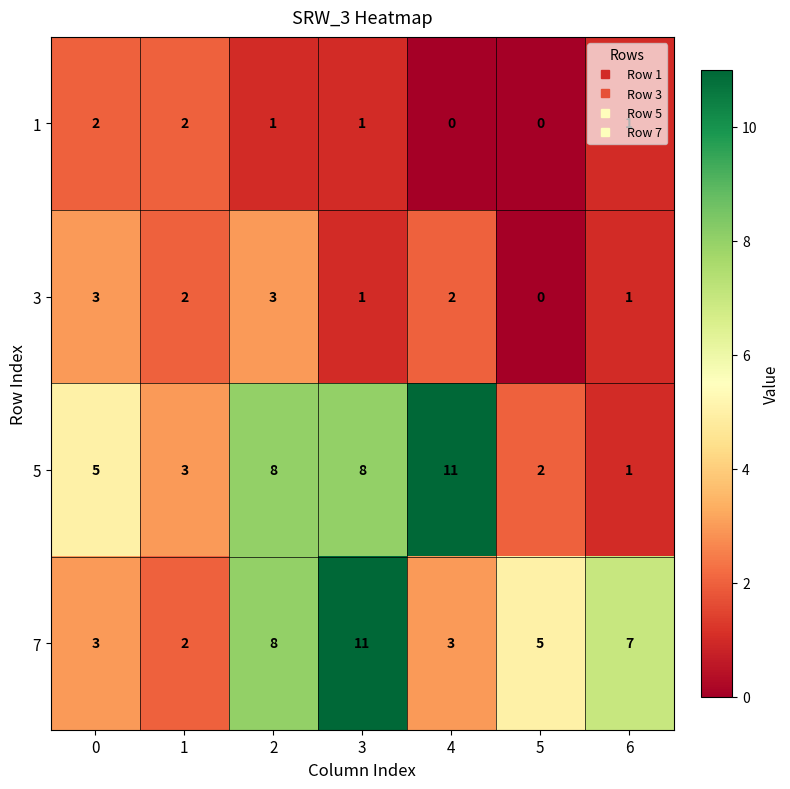

True or false: 7 has a value of 11 at 3.

True